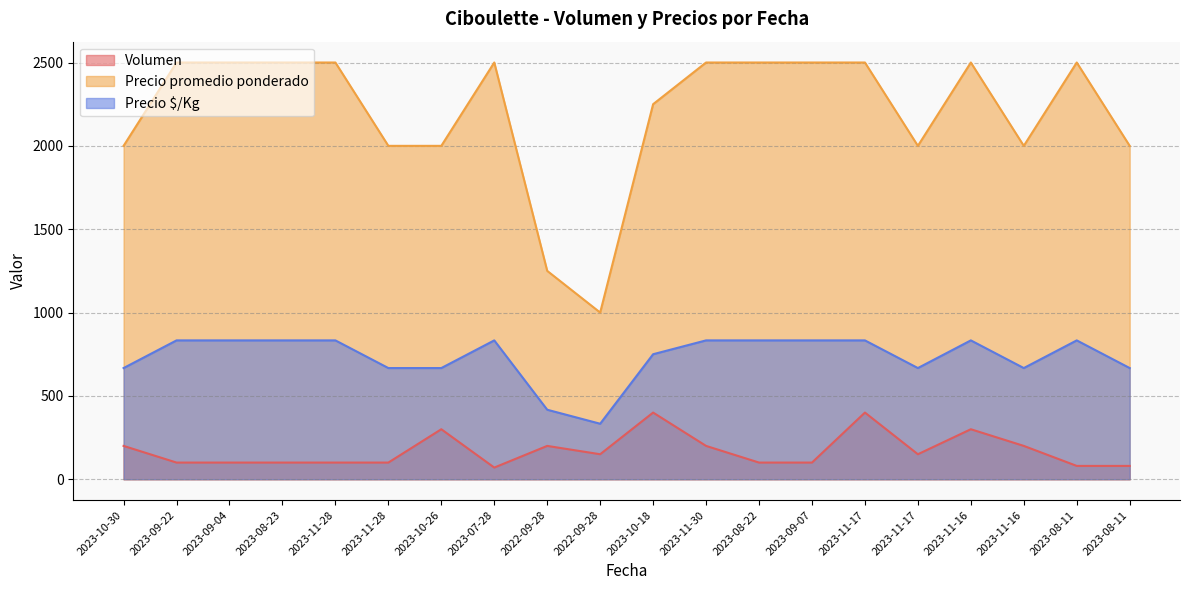

The value of Volumen at 2023-09-22 is 100. True or false?

True